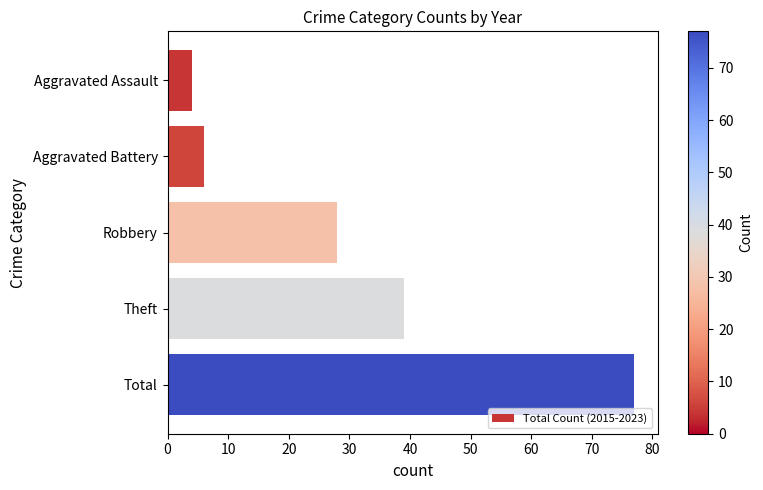

What is the label of the 4th bar from the top?

Theft